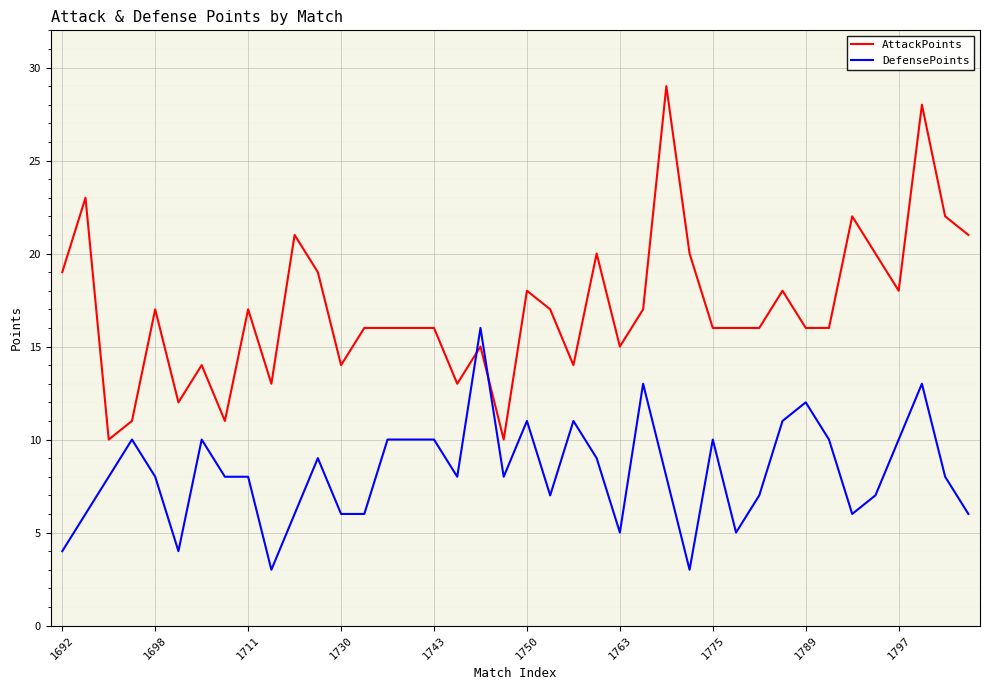

List the series in order of their overall mean, highest first.

AttackPoints, DefensePoints